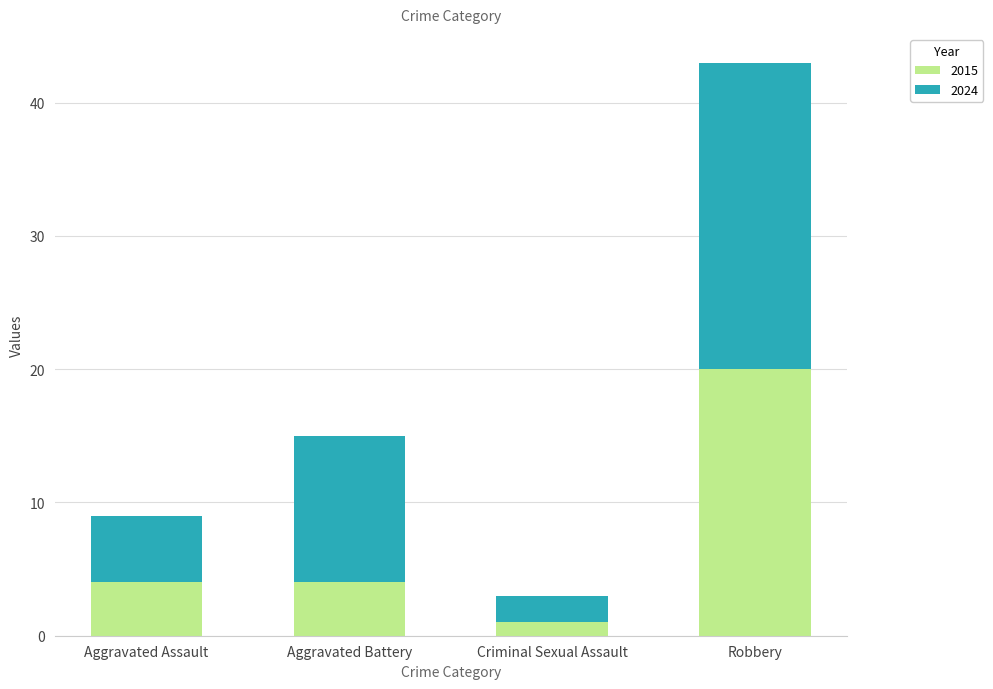

What is the difference between the maximum and minimum values in the 2015 series?

19